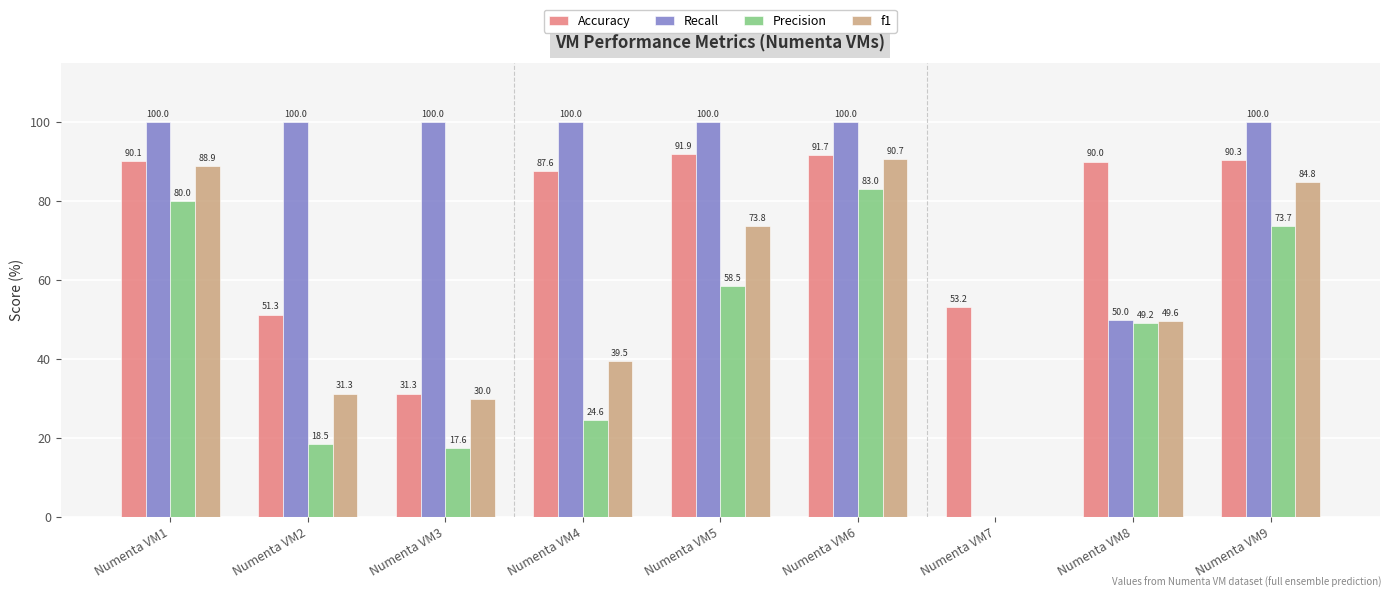

The f1 series shows 39.5 at Numenta VM4. True or false?

True